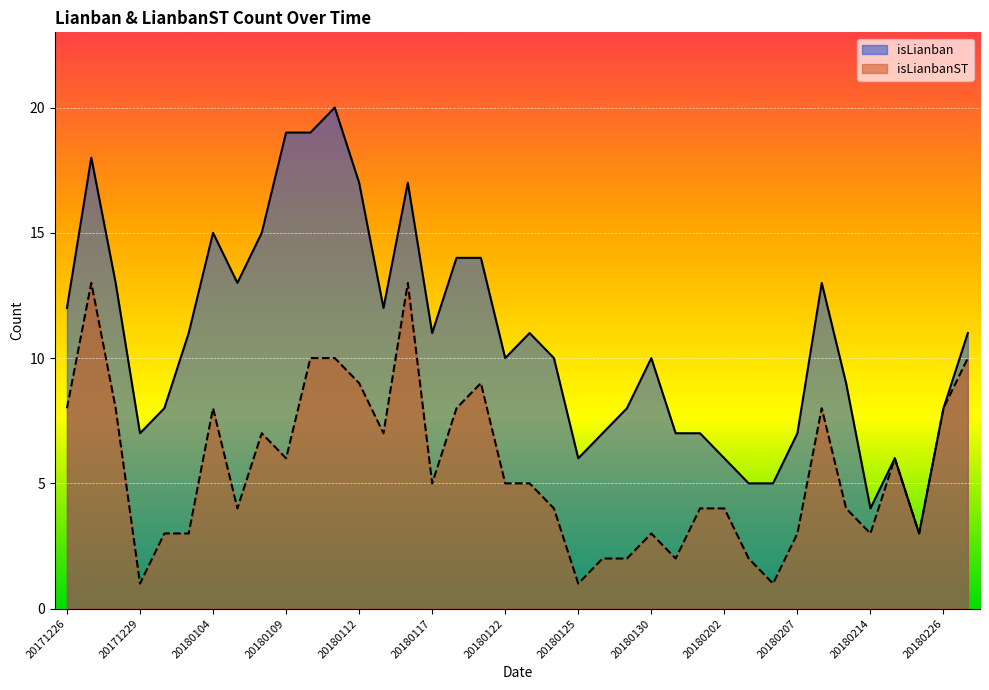

Rank the series by their average value, from highest to lowest.

isLianban, isLianbanST